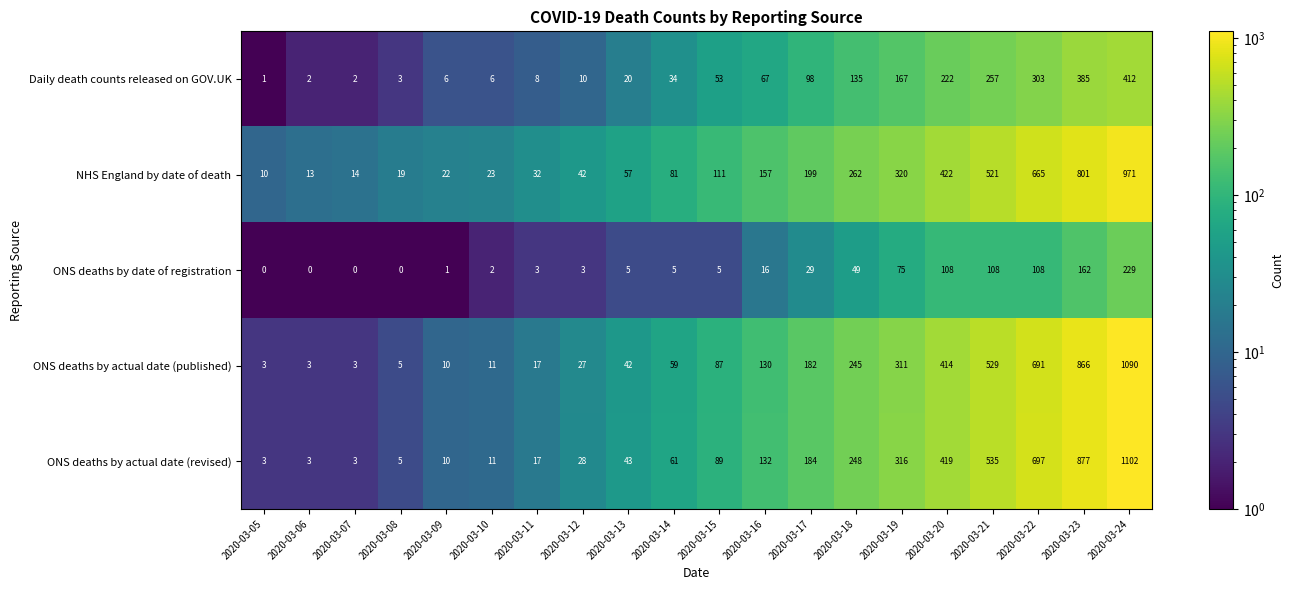

At which label does ONS deaths by date of registration reach its peak?

2020-03-24